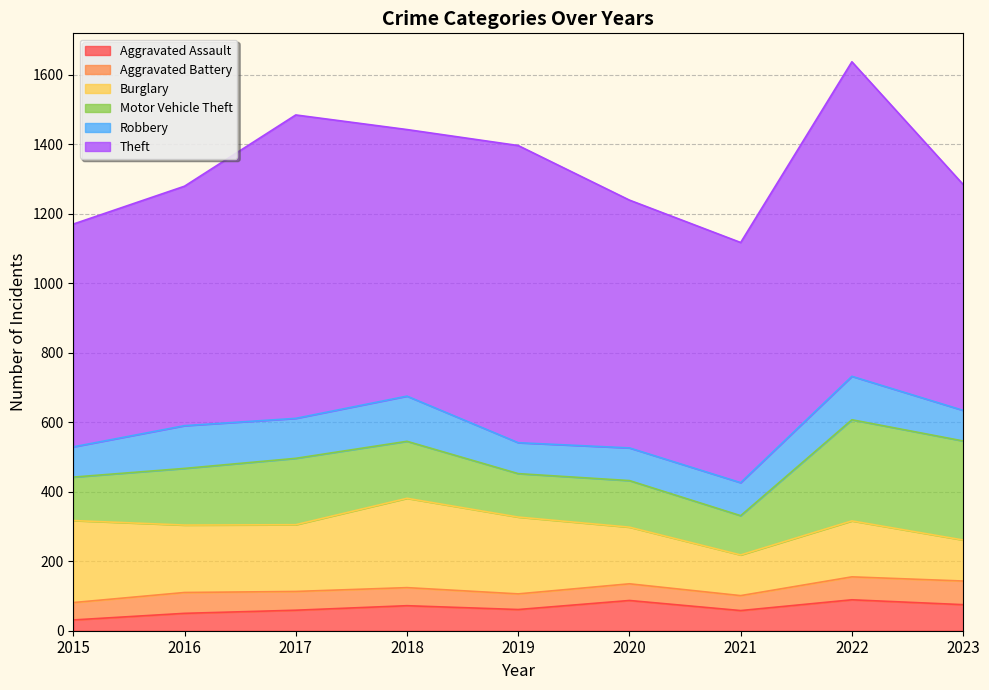

At which label does Theft first exceed 713?

2017